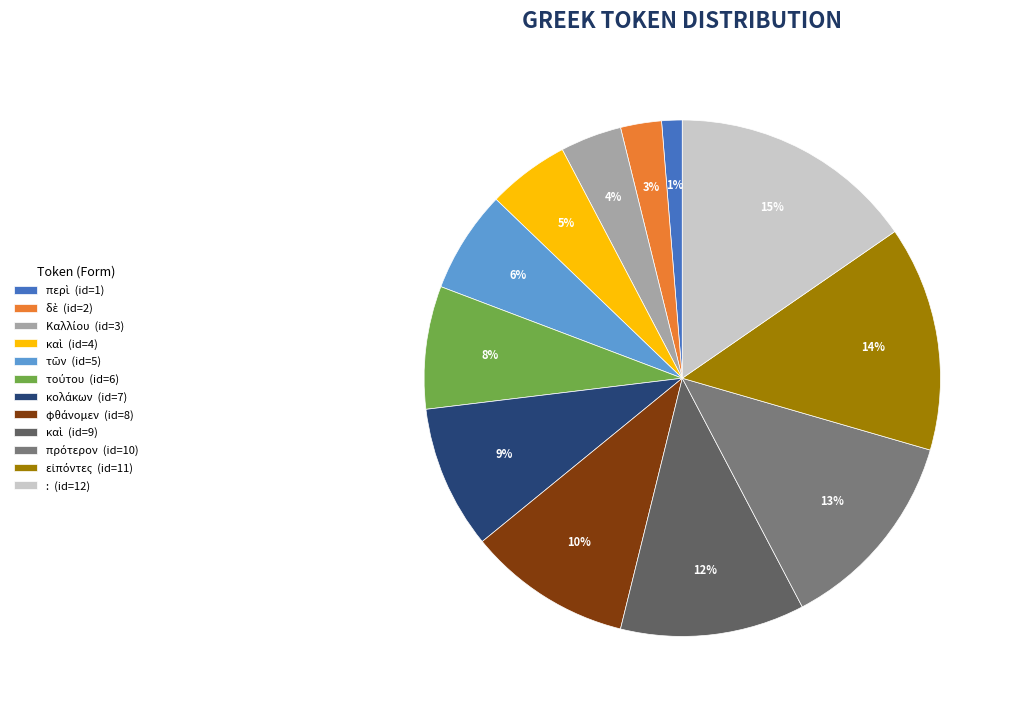

Which slice is the largest?

: (id=12)